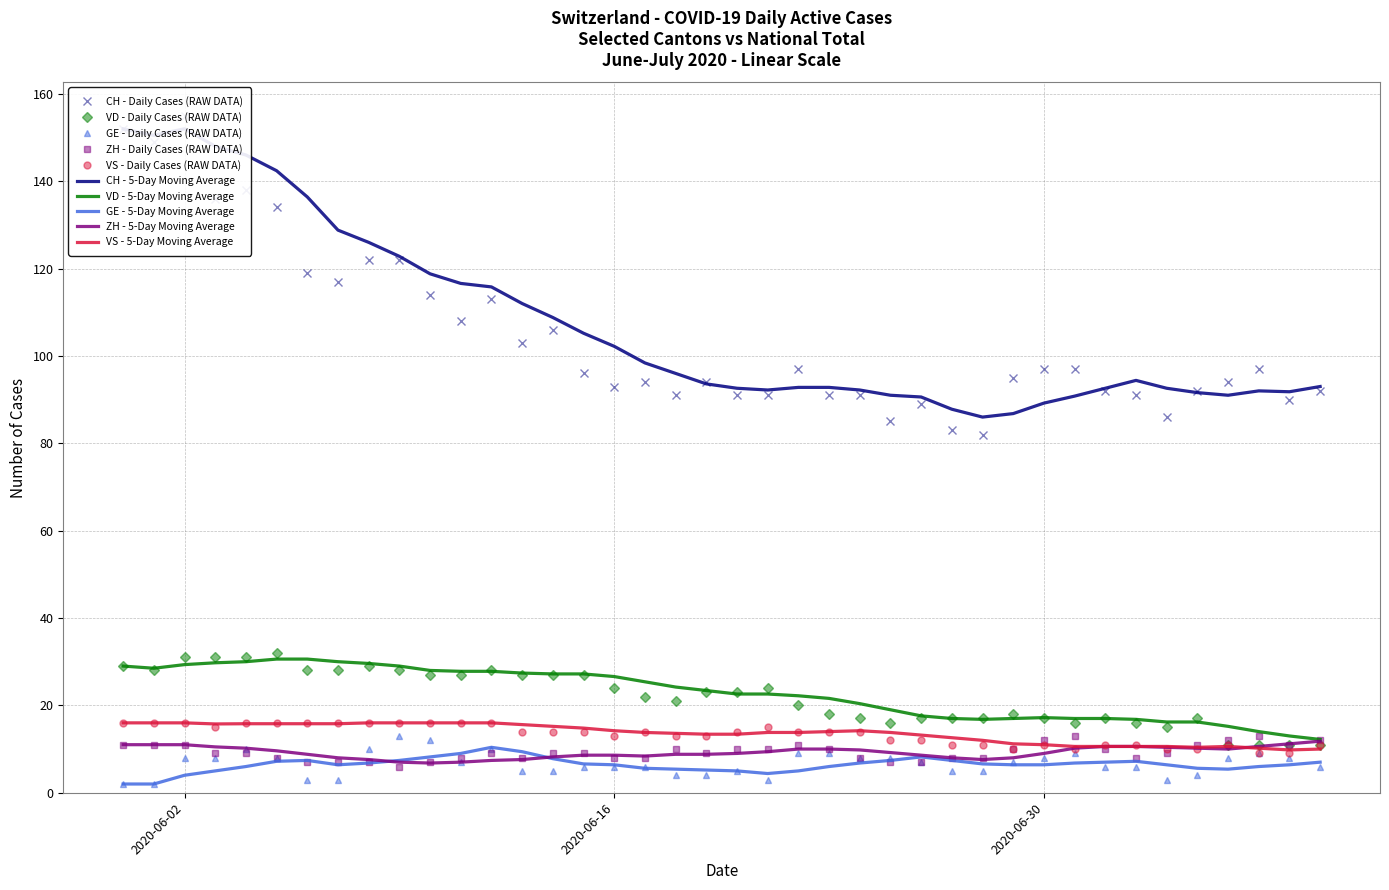

Count the ZH values in the range 8 to 11.

28